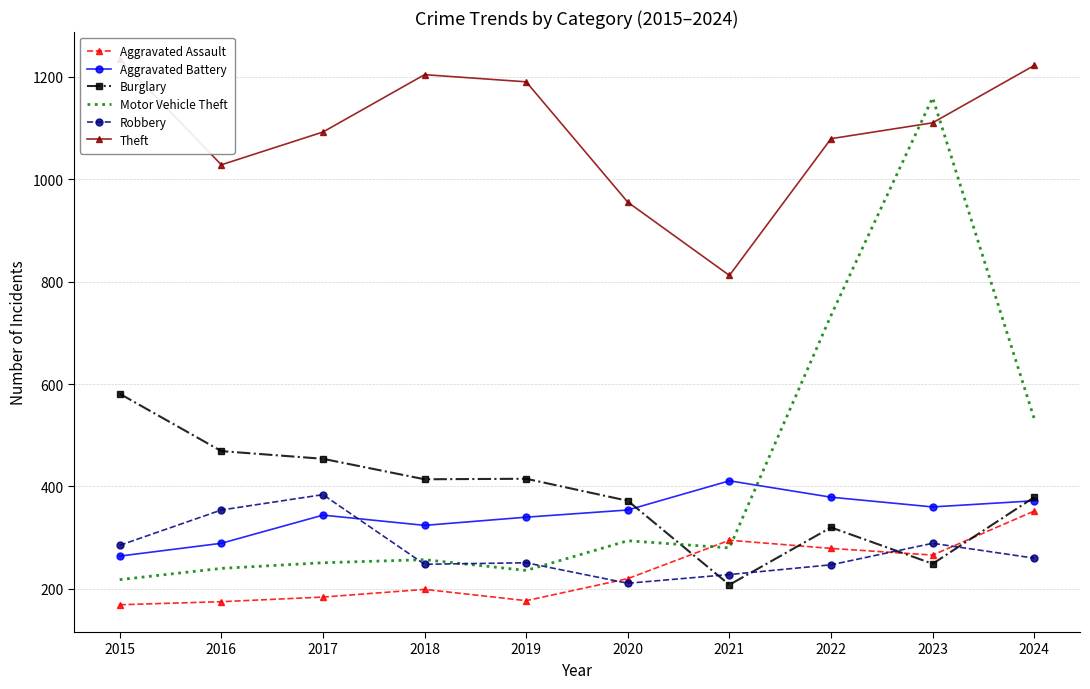

True or false: Aggravated Battery and Burglary cross at least once.

True